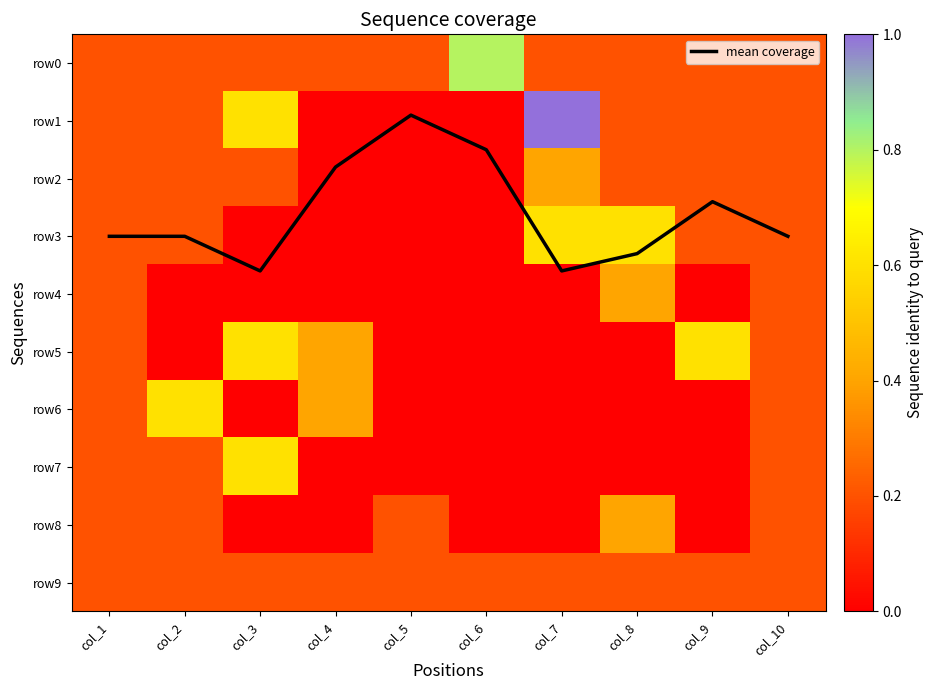

The value of row8 at col_6 is 0.0. True or false?

True